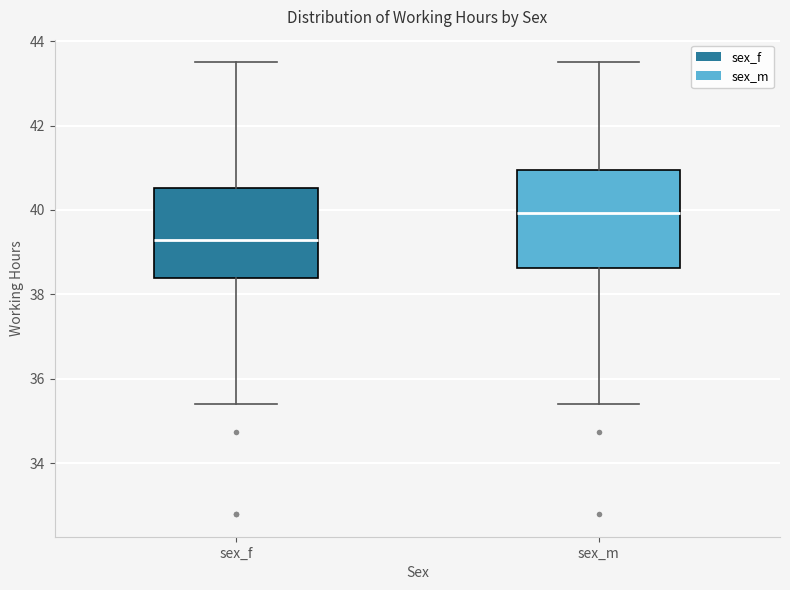

Where is the lower edge of the box for sex_m on the y-axis? The values are not printed on the chart, so give them approximately, as read against the axis.

38.6